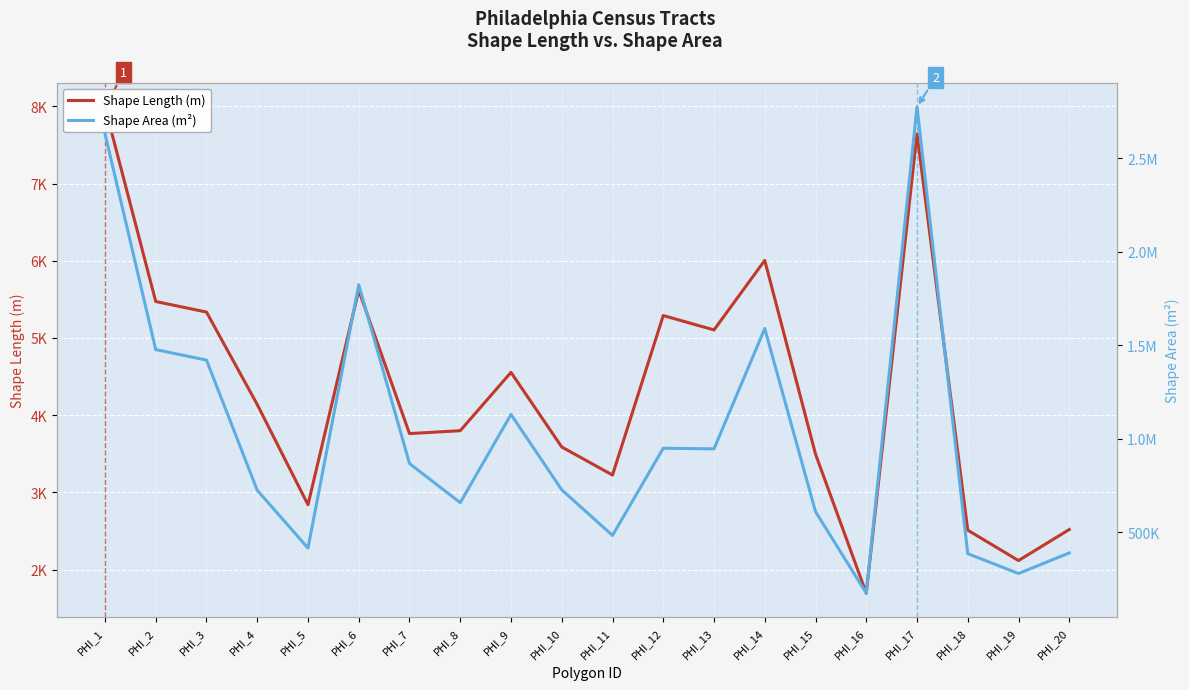

True or false: Shape Length (m) and Shape Area (m²) intersect in this chart.

False